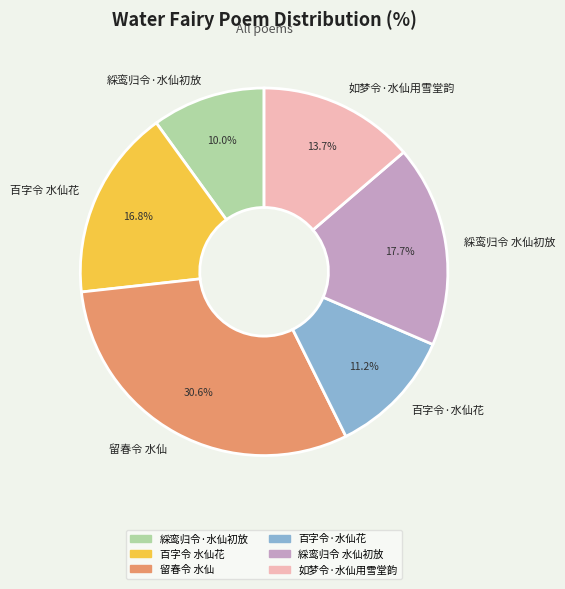

Combined, do 百字令·水仙花 and 綵鸾归令 水仙初放 account for over 50%?

No